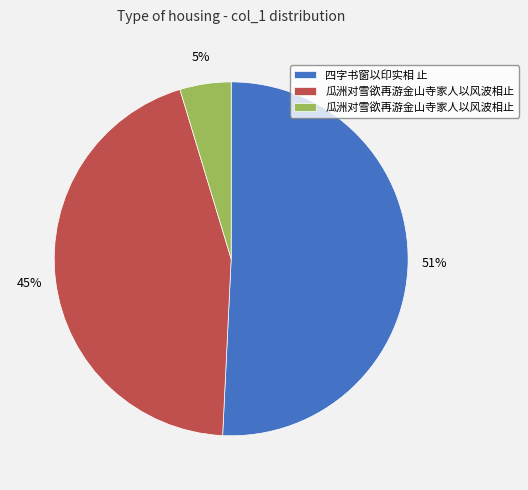

To the nearest percent, what is the difference between the largest and smallest slice percentages?

46%